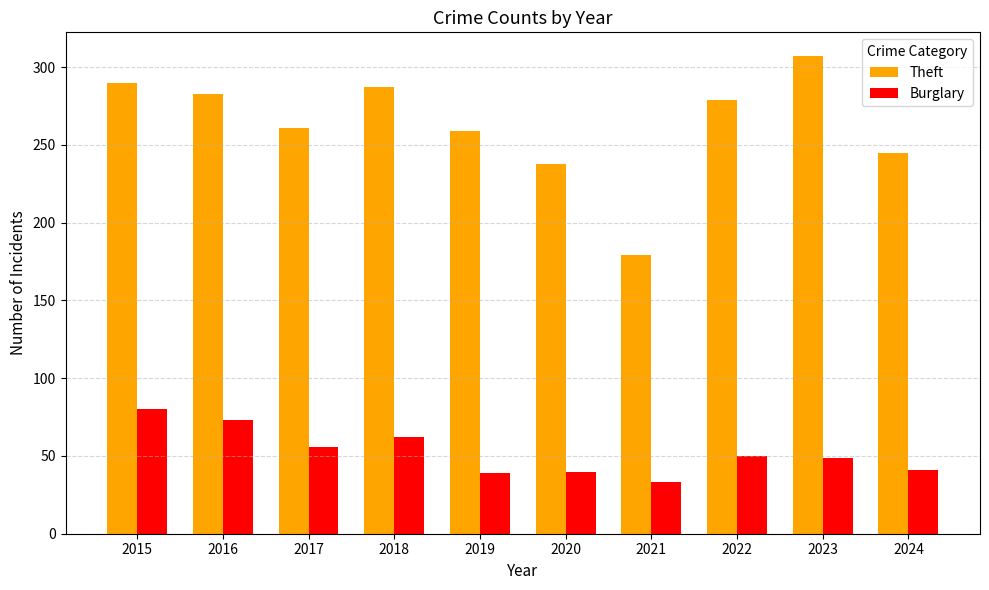

Which series has the widest spread of values?

Theft